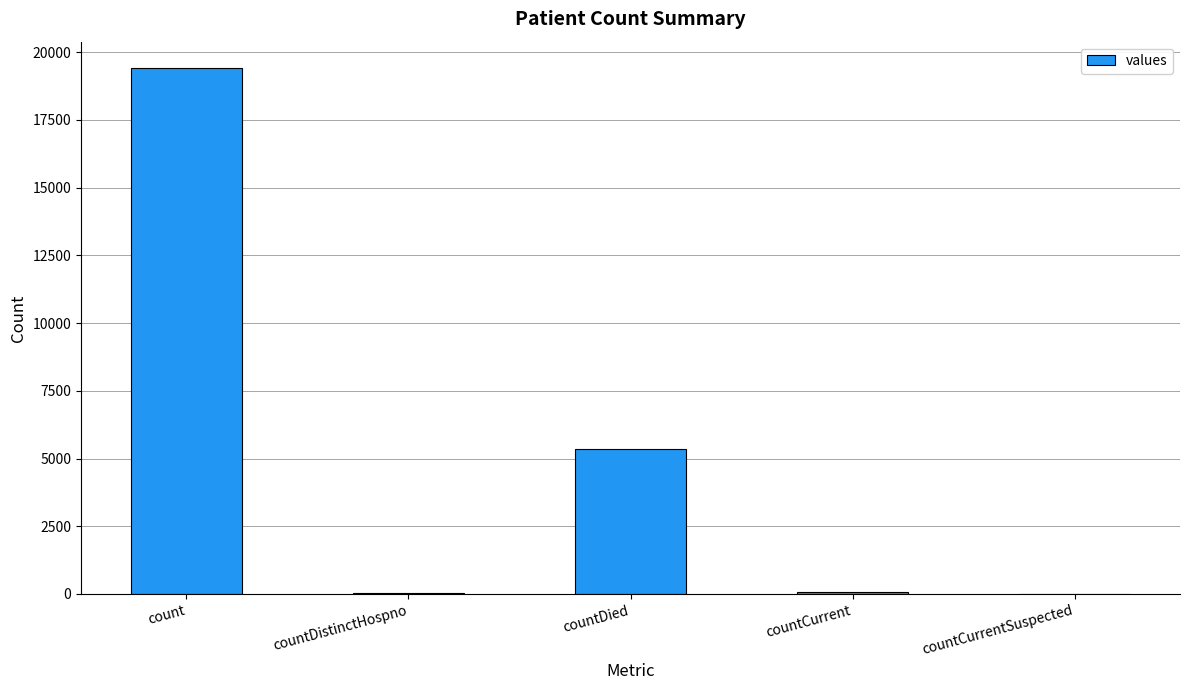

How many distinct data groups are displayed?

1